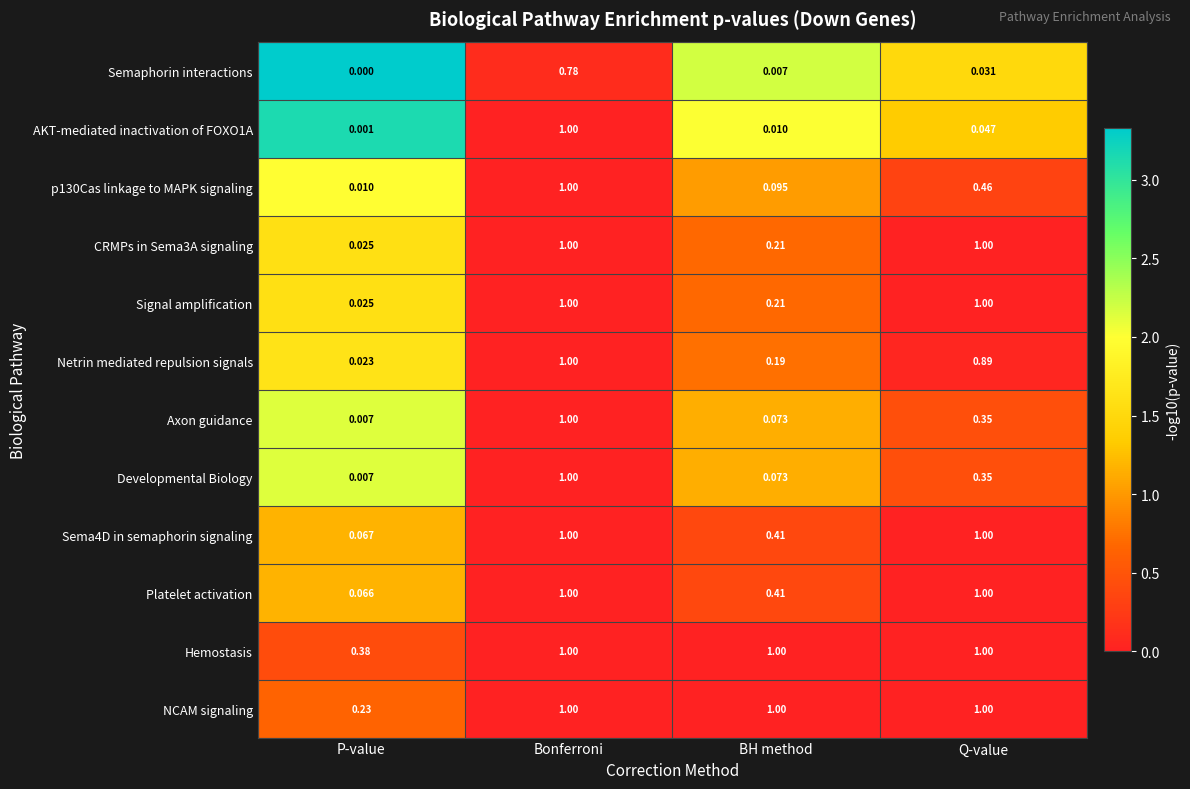

Where is Signal amplification nearest to the value 0?

P-value